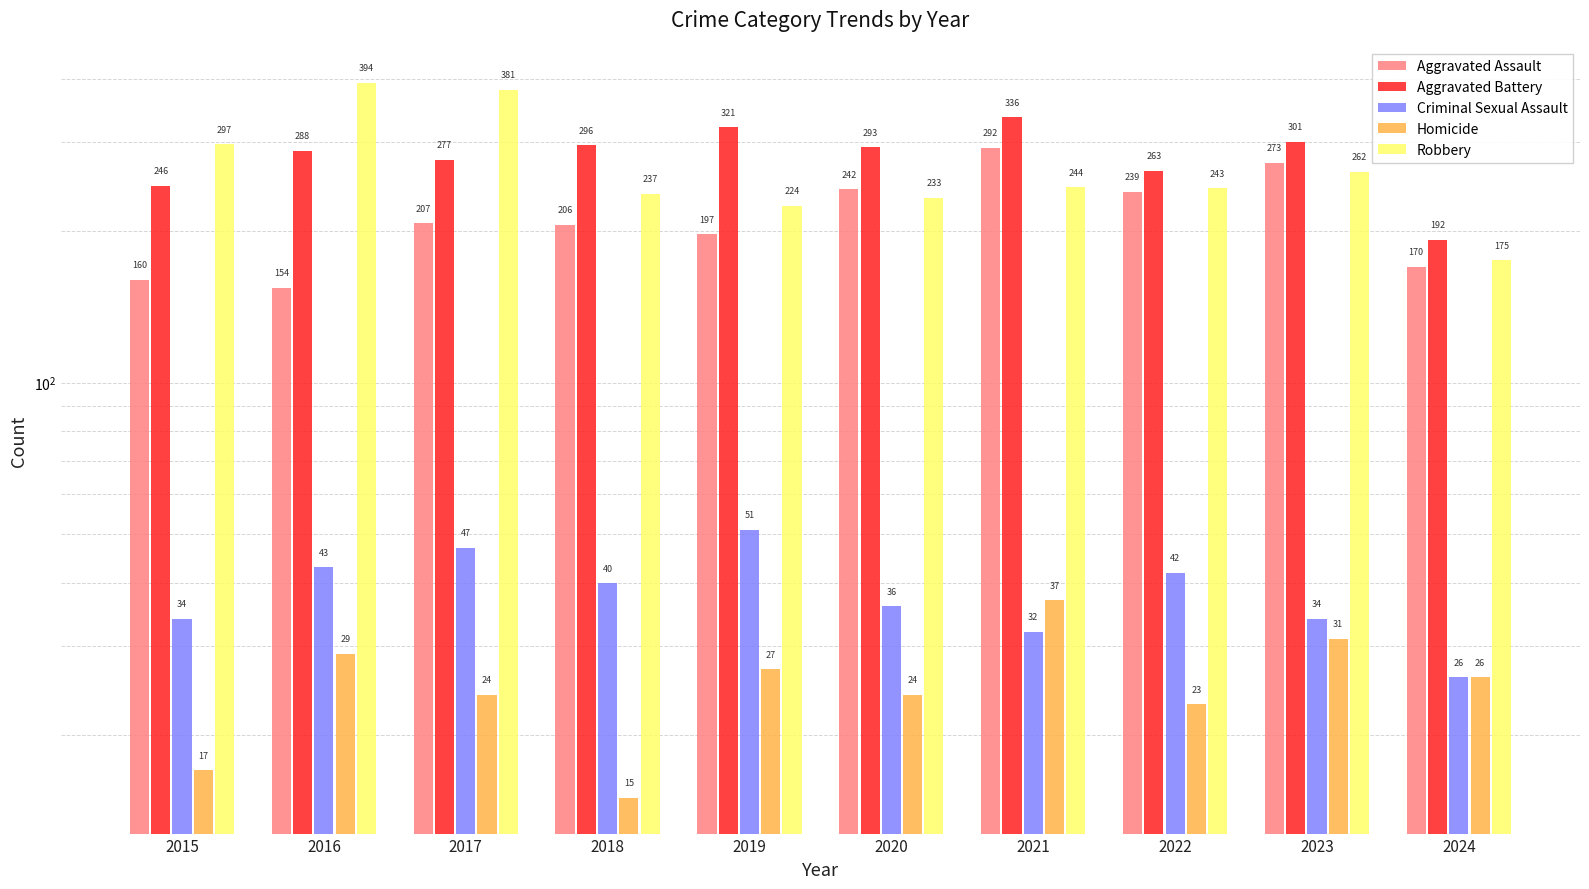

Between 2017 and 2024, which series saw the biggest shift?

Robbery